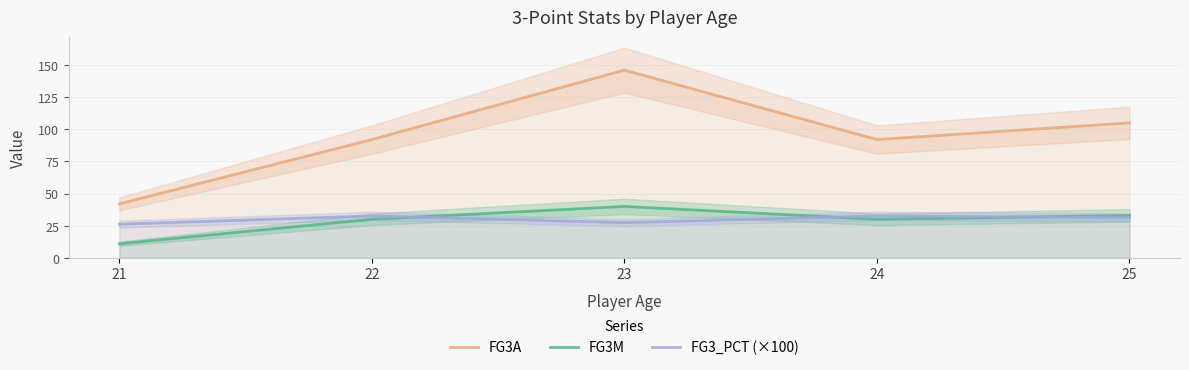

What is the sum of the FG3A values at 22 and 25?

197.0